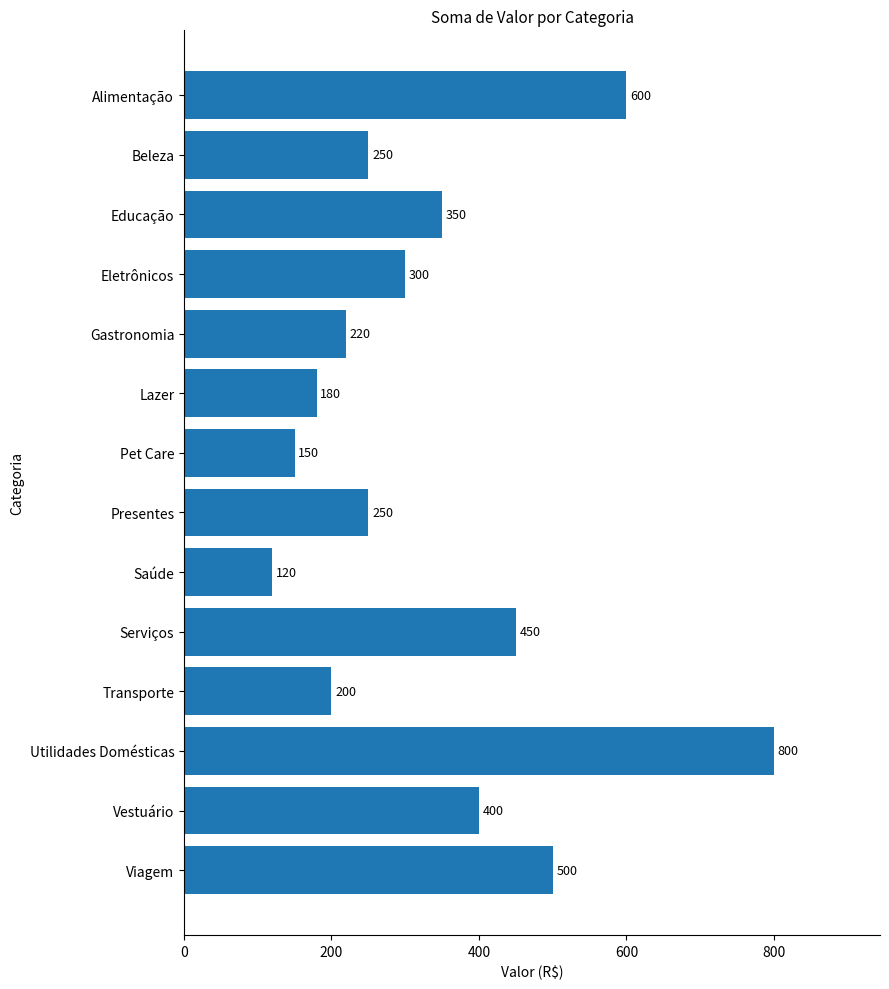

Does the chart contain any negative values?

No